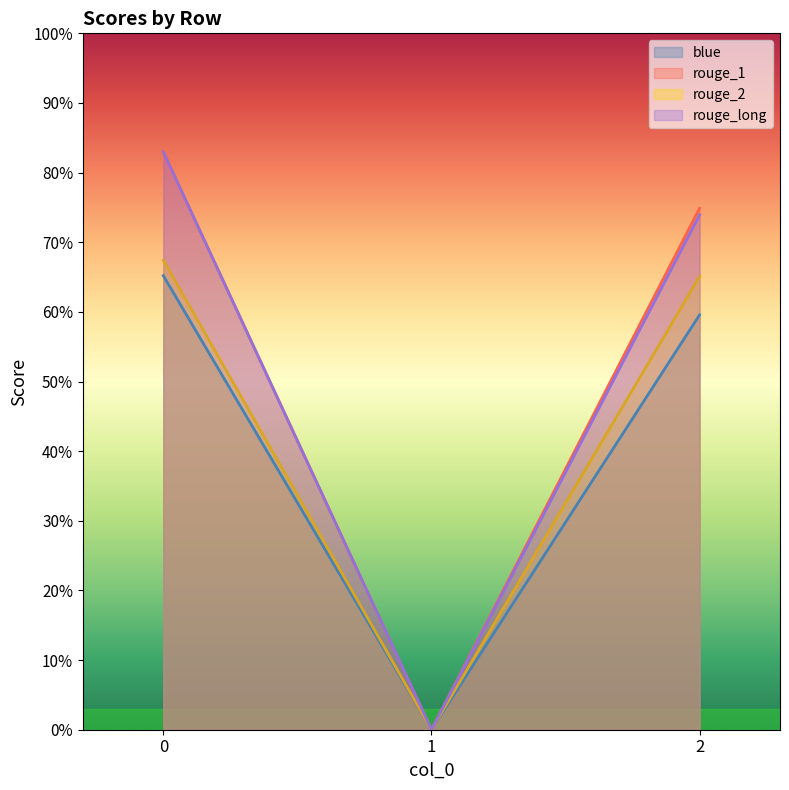

Is the value of rouge_1 at 0 greater than the value of blue at 0?

Yes